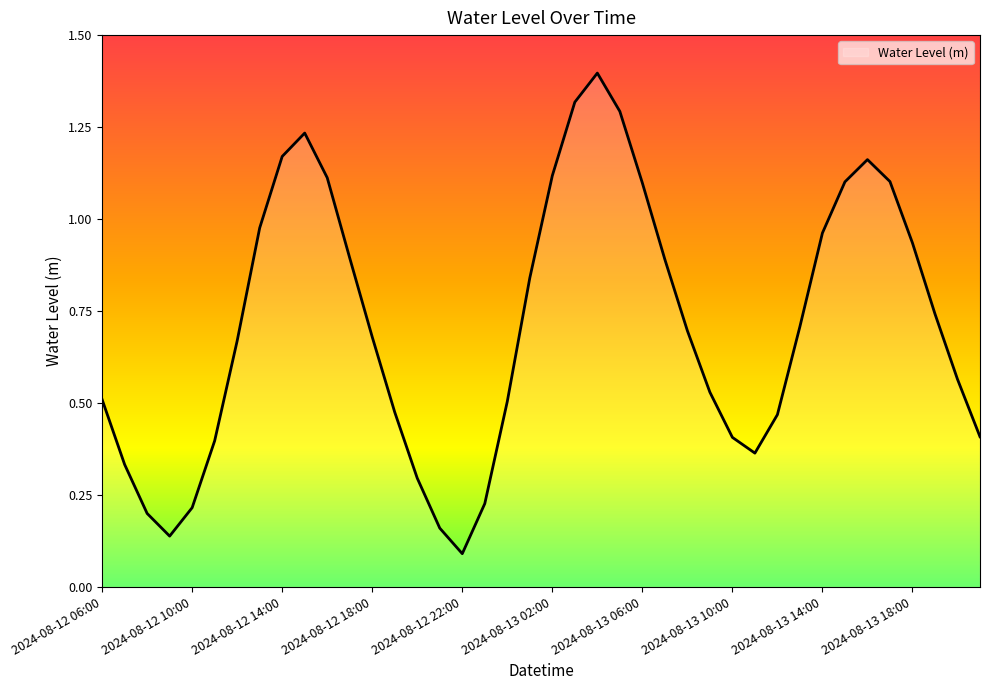

What is the greatest value displayed?

1.4